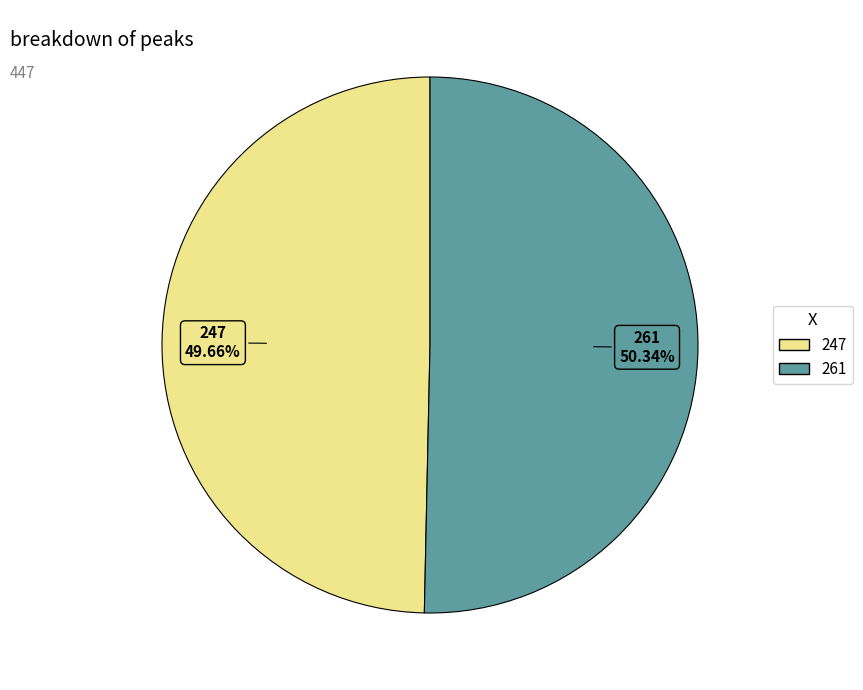

What is the ratio of the value at 247 to the value at 261?

1.0